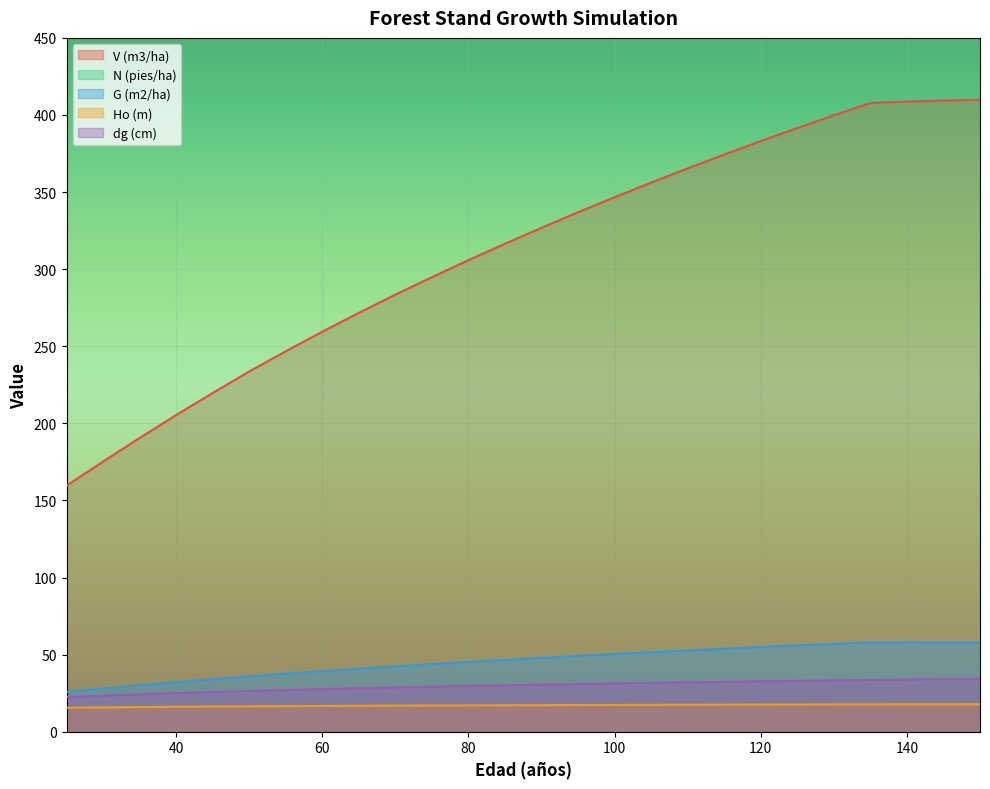

What is the smallest value displayed?

15.6